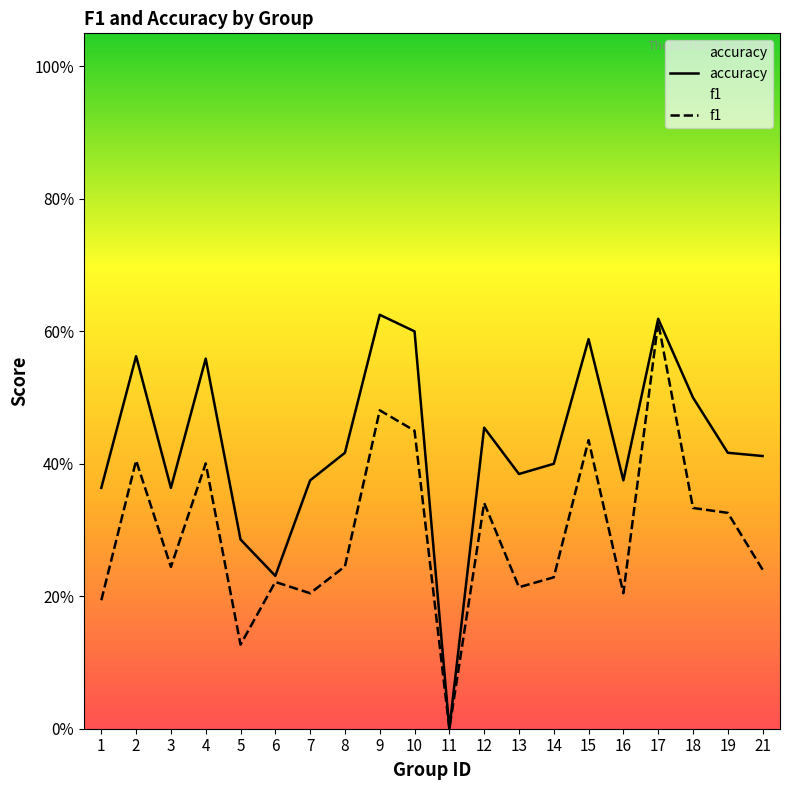

At which label does f1 reach its peak?

17